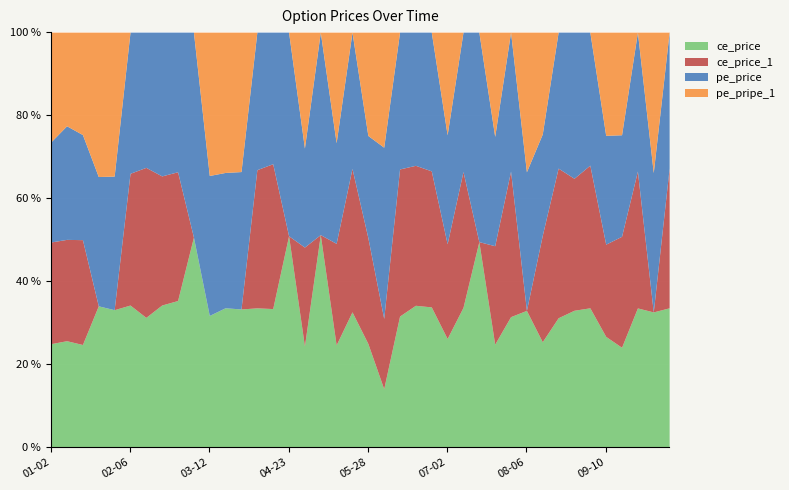

True or false: pe_pripe_1 has a value of -269.4 at 2024-06-18.

False